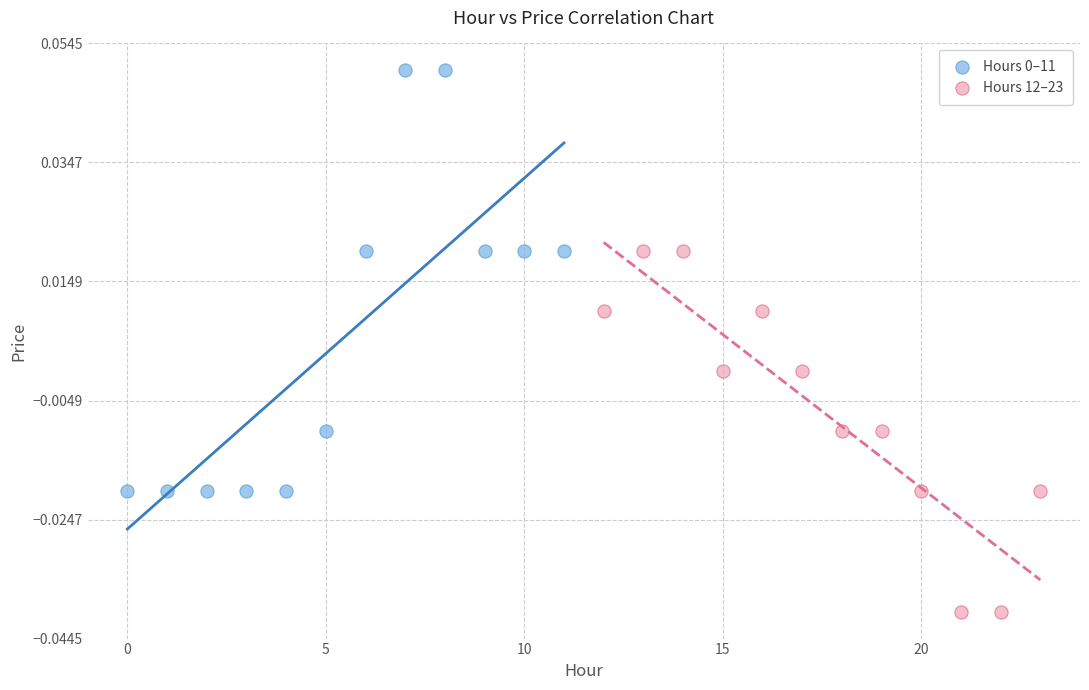

Which series reaches the minimum Y coordinate?

Hours 12–23